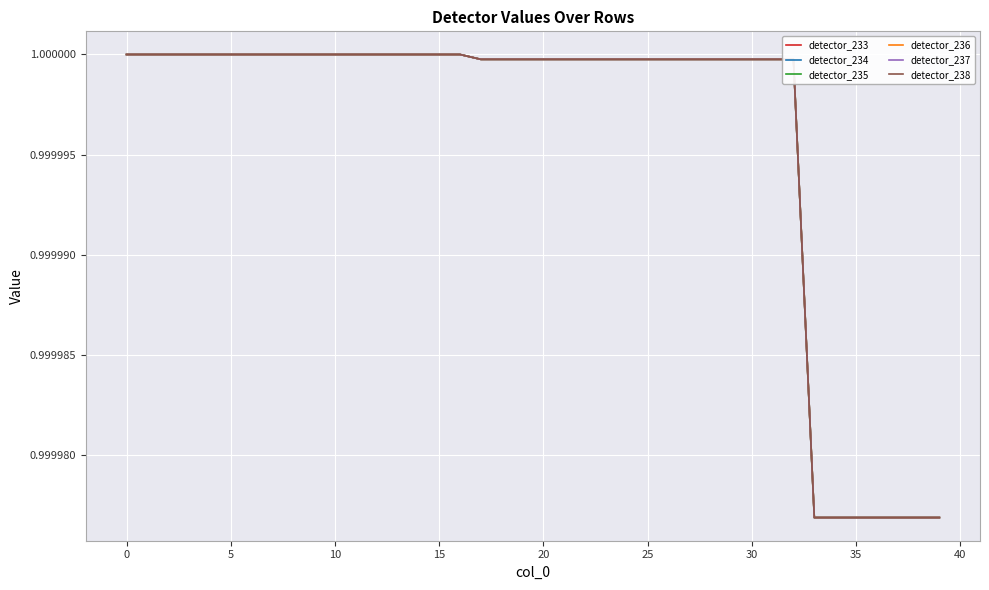

How many lines are shown in the chart?

6